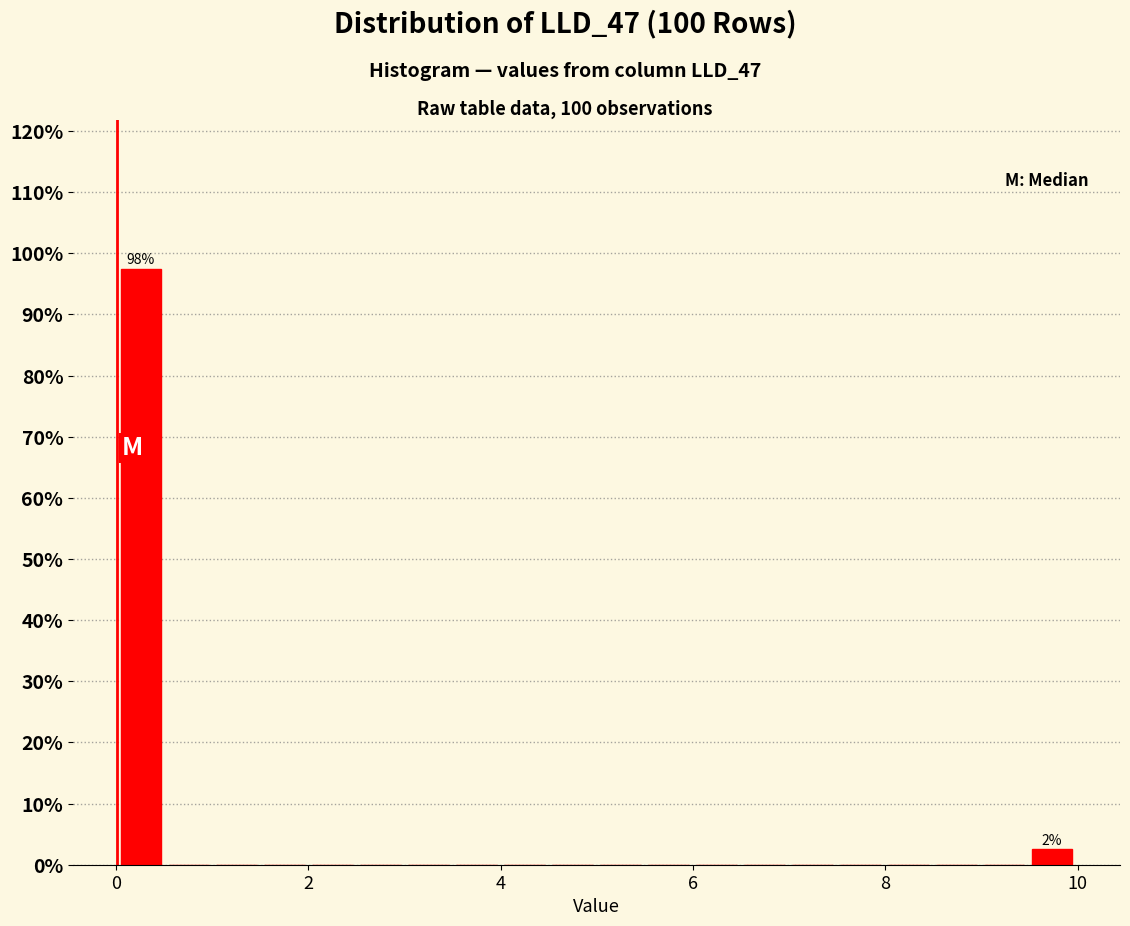

Around what value on the x-axis is the tallest bar? Give the approximate position of its centre, as read against the axis.

0.2